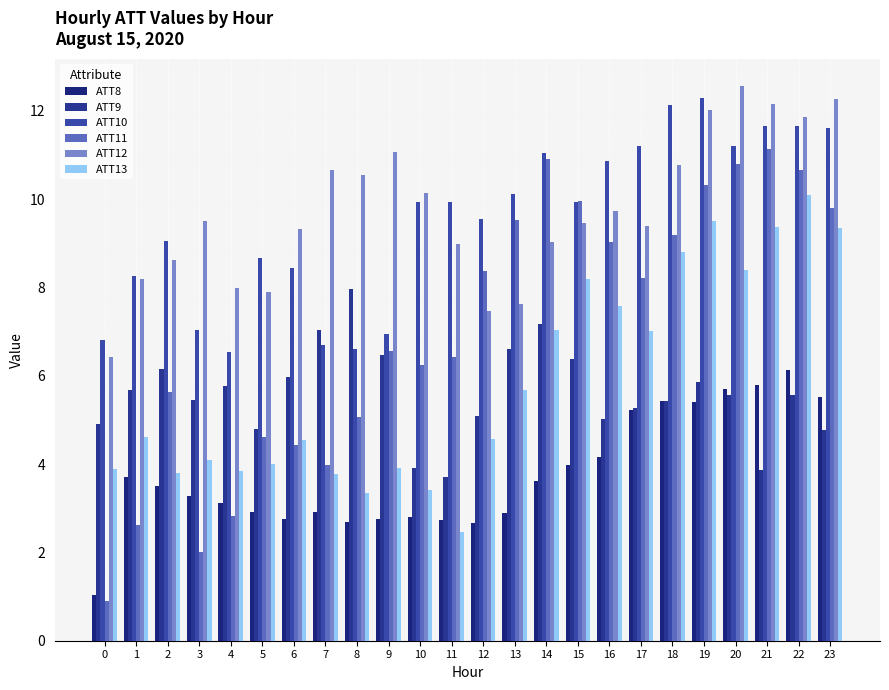

The value of ATT11 at 19 is 4.9. True or false?

False